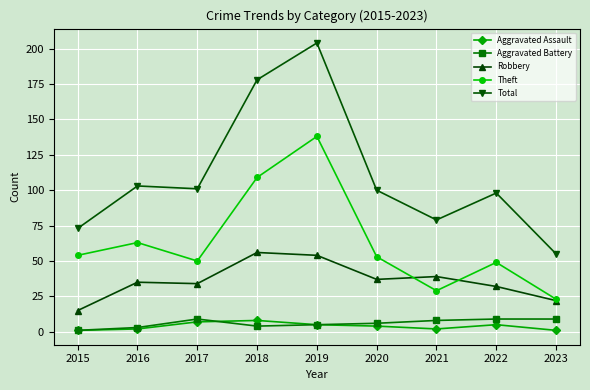

True or false: Theft has more than 1 interior local peaks.

True